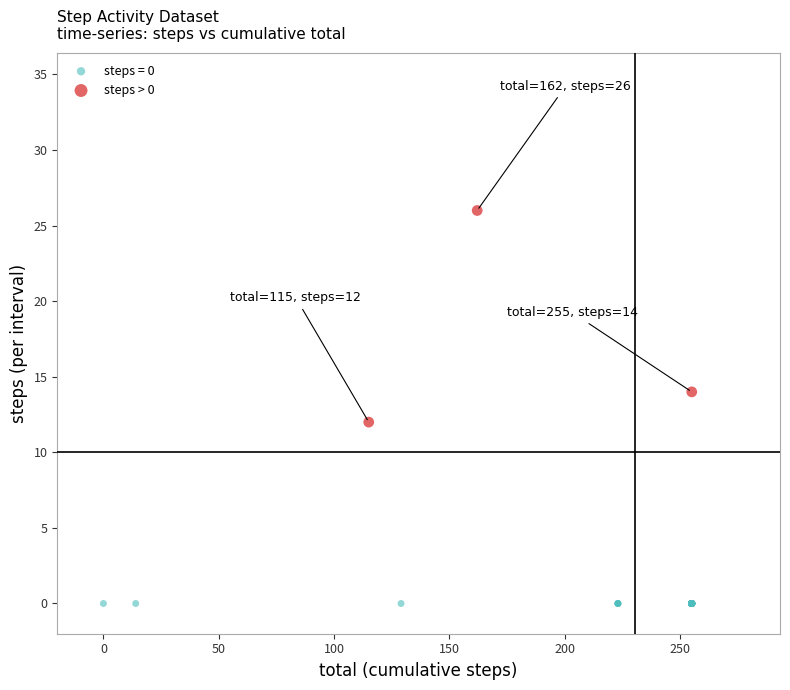

Which series contains the lowest Y value?

steps = 0